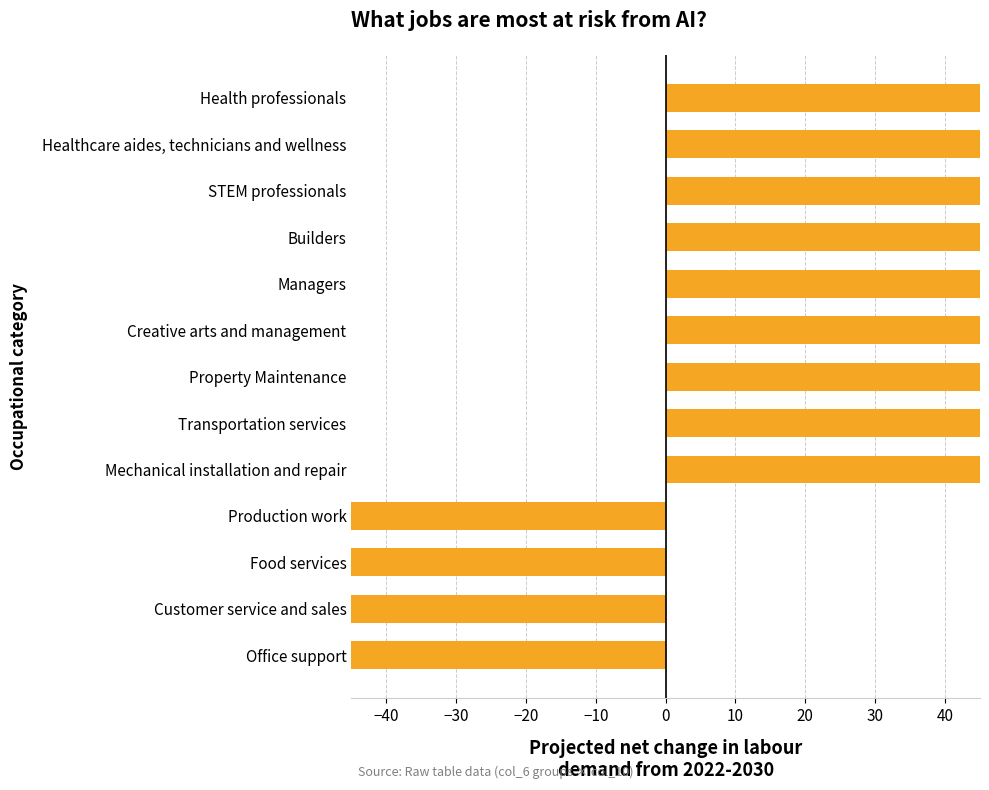

Which has a higher value, Transportation services or Property Maintenance?

Property Maintenance